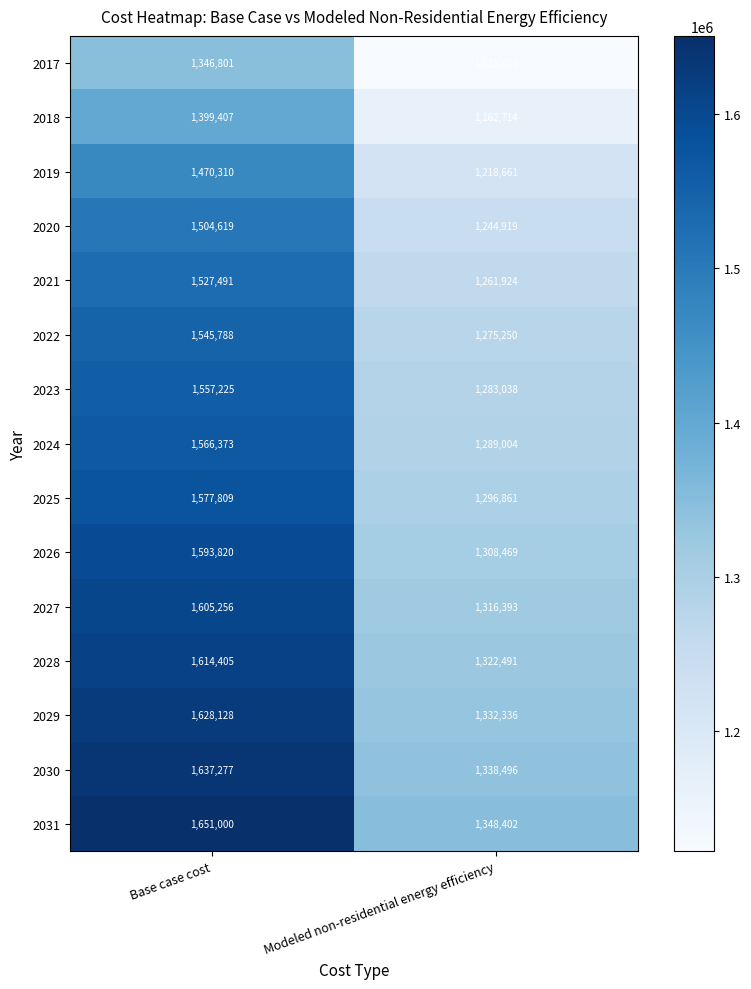

Reading left to right, extract all data points from this chart.

2017: Base case cost=1346801	Modeled non-residential energy efficiency=1121670
2018: Base case cost=1399407	Modeled non-residential energy efficiency=1162714
2019: Base case cost=1470310	Modeled non-residential energy efficiency=1218661
2020: Base case cost=1504619	Modeled non-residential energy efficiency=1244919
2021: Base case cost=1527491	Modeled non-residential energy efficiency=1261924
2022: Base case cost=1545788	Modeled non-residential energy efficiency=1275250
2023: Base case cost=1557225	Modeled non-residential energy efficiency=1283038
2024: Base case cost=1566373	Modeled non-residential energy efficiency=1289004
2025: Base case cost=1577809	Modeled non-residential energy efficiency=1296861
2026: Base case cost=1593820	Modeled non-residential energy efficiency=1308469
2027: Base case cost=1605256	Modeled non-residential energy efficiency=1316393
2028: Base case cost=1614405	Modeled non-residential energy efficiency=1322491
2029: Base case cost=1628128	Modeled non-residential energy efficiency=1332336
2030: Base case cost=1637277	Modeled non-residential energy efficiency=1338496
2031: Base case cost=1651000	Modeled non-residential energy efficiency=1348402